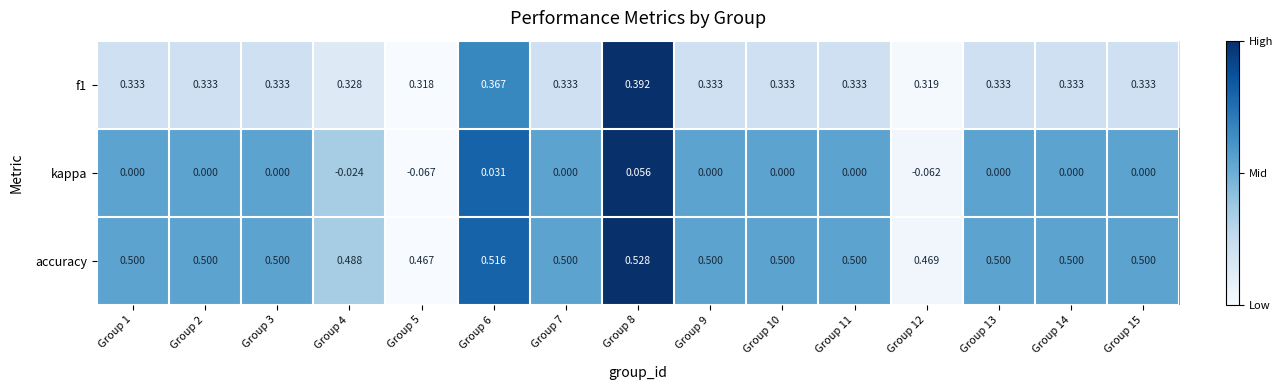

At which category is the sum across all series the highest?

Group 8